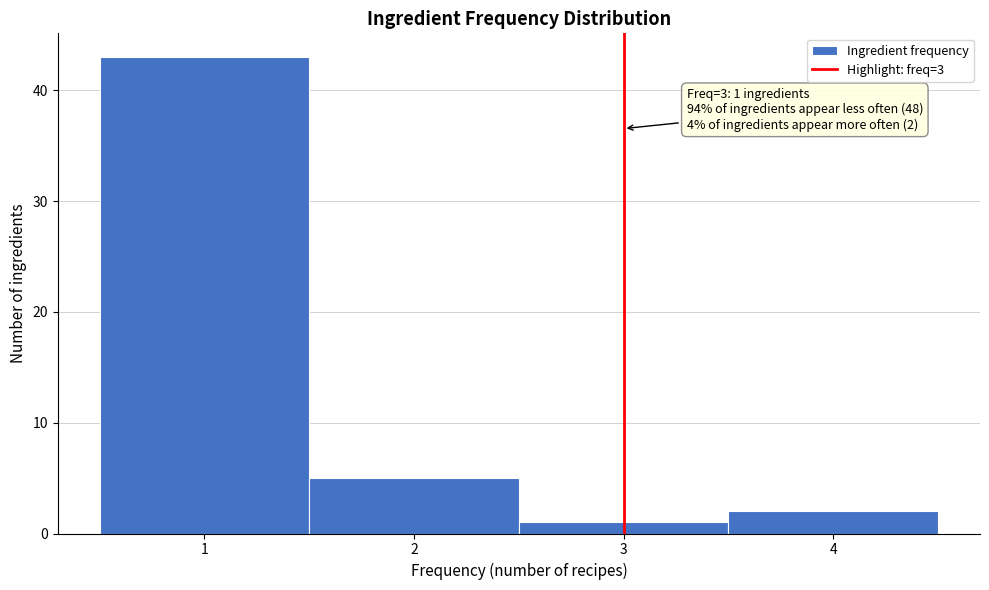

Which range on the x-axis has the tallest bar?

0.5 to 1.5